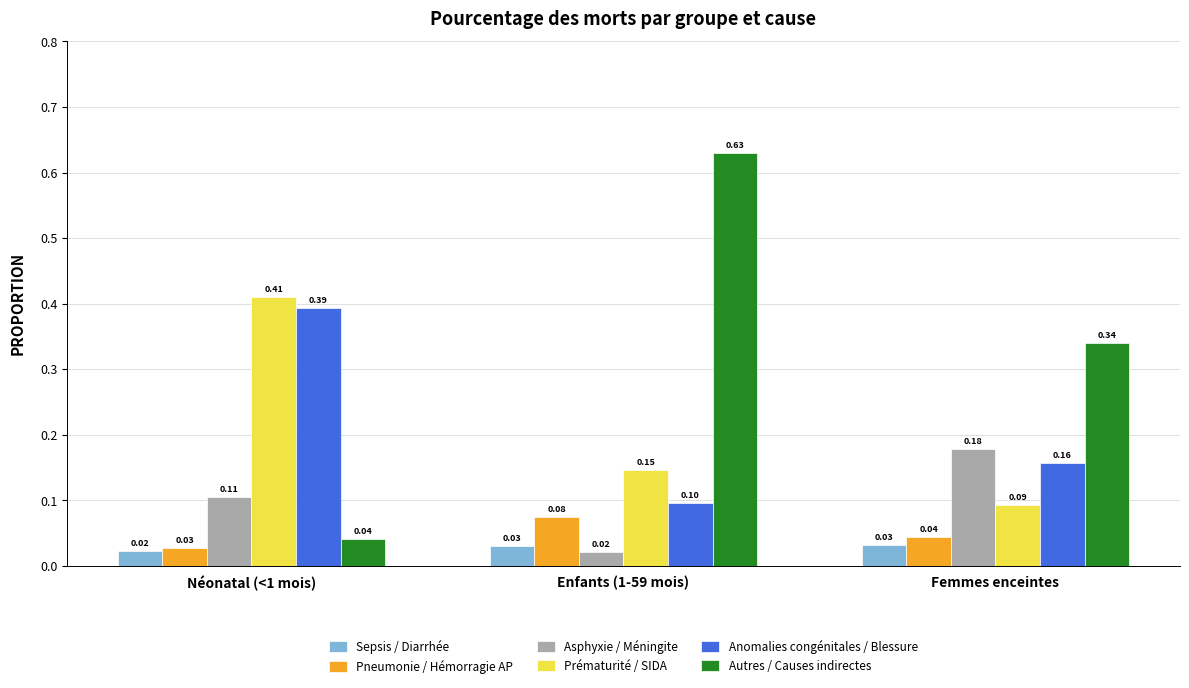

List the labels in order of Pneumonie / Hémorragie AP value, smallest first.

Néonatal (<1 mois), Femmes enceintes, Enfants (1-59 mois)